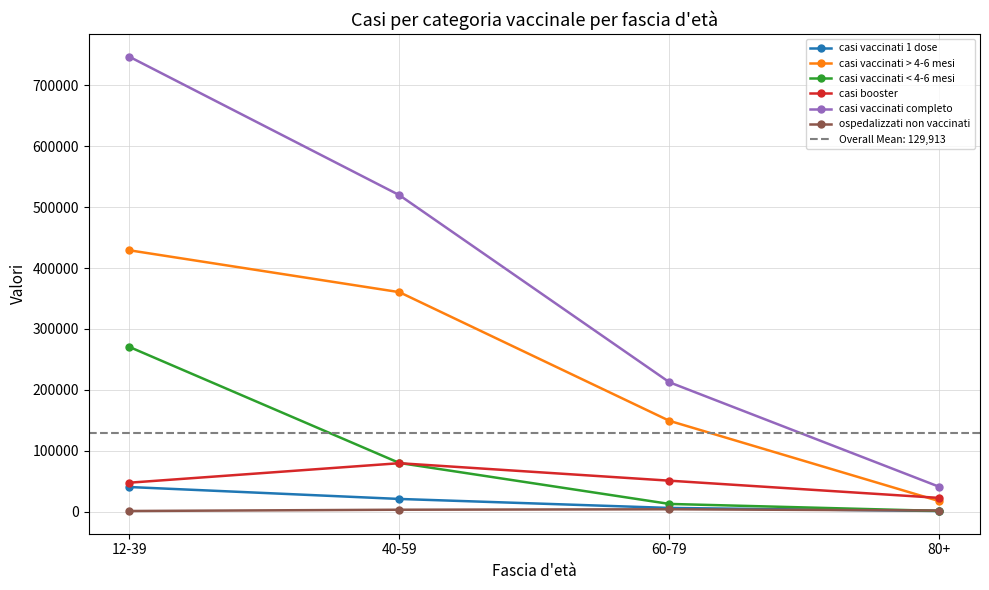

What is the label of the 2nd point from the left?

40-59